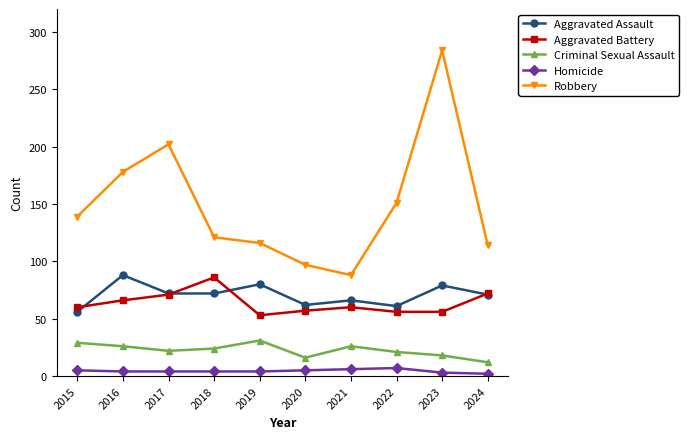

Which series has the largest total across all categories?

Robbery